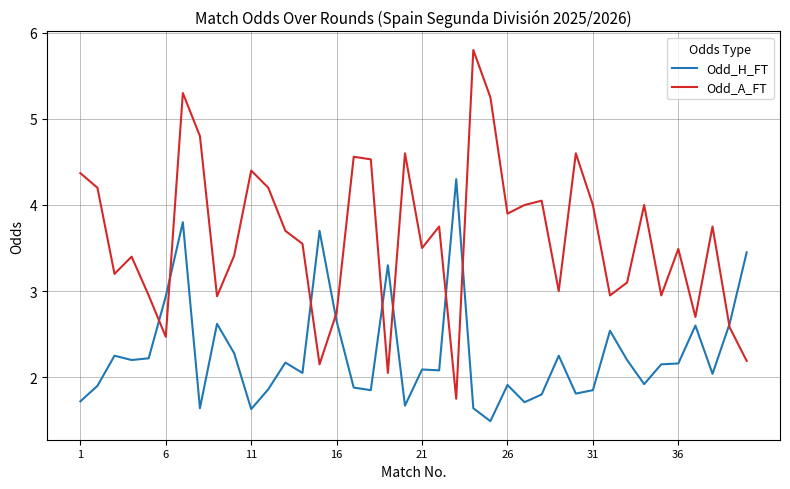

What is the sum of all Odd_A_FT values?

144.8